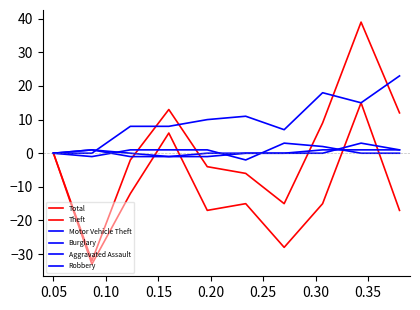

List the labels in order of Robbery value, largest first.

0.05, 0.35, 0.40, 9, 0.00, 0.25, 0.30, 0.10, 0.15, 0.20